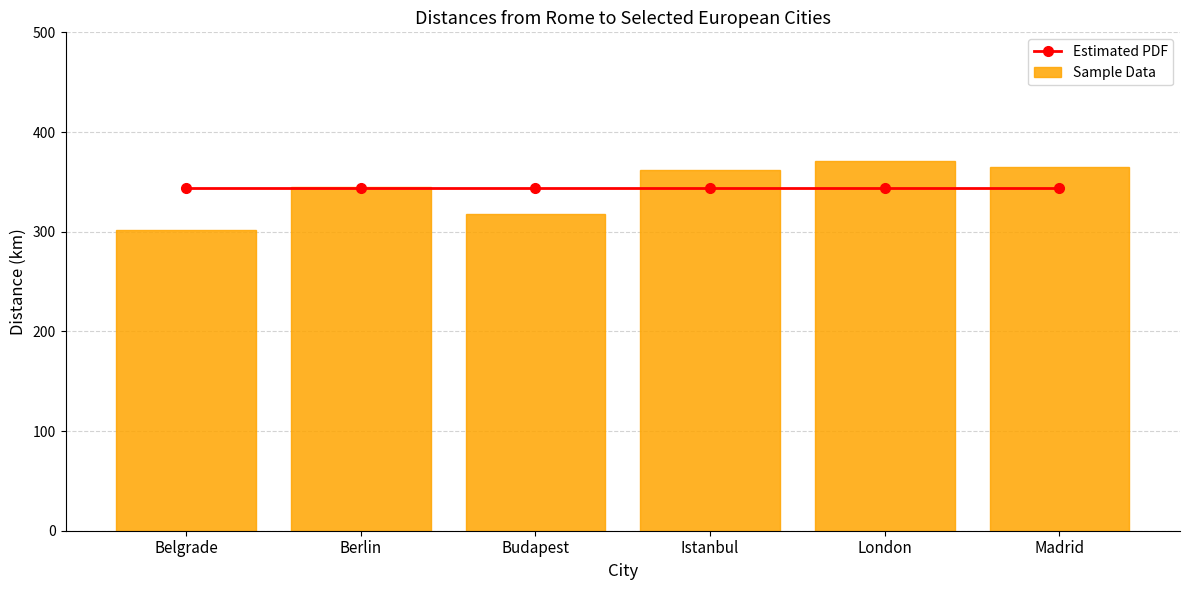

What is the difference between the maximum and minimum values in the Sample Data series?

69